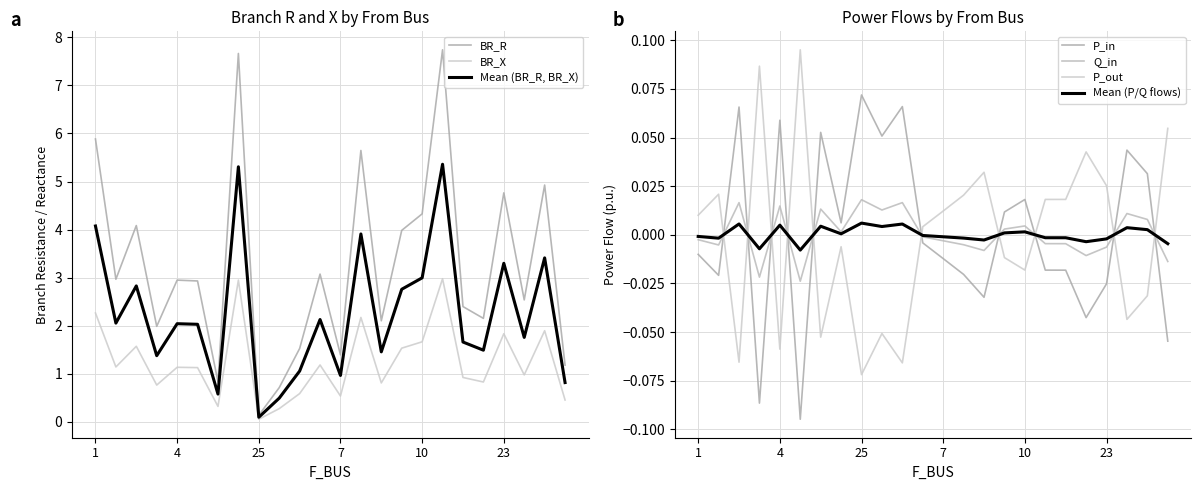

True or false: P_in has a value of 0.0 at 12.

False